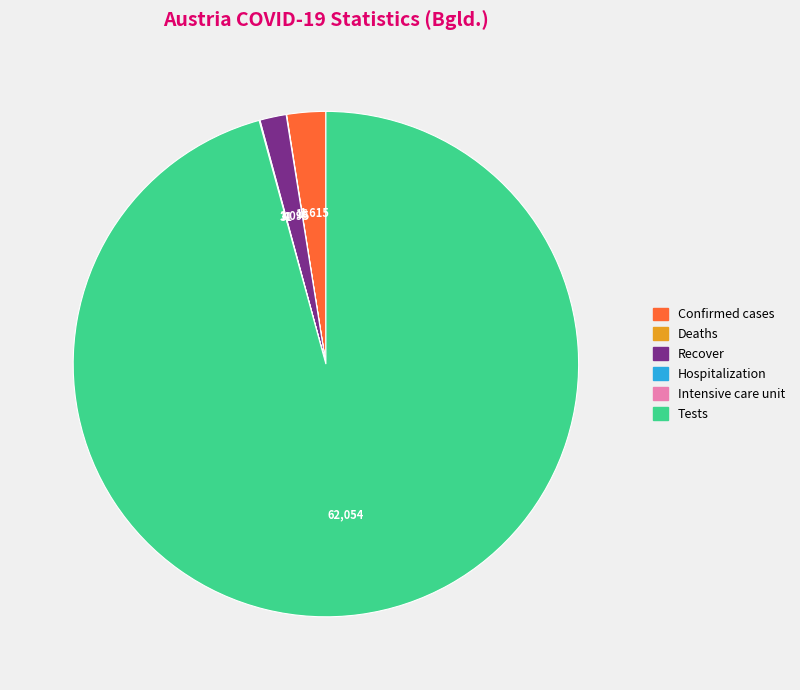

Which category has the biggest portion of the pie?

Tests